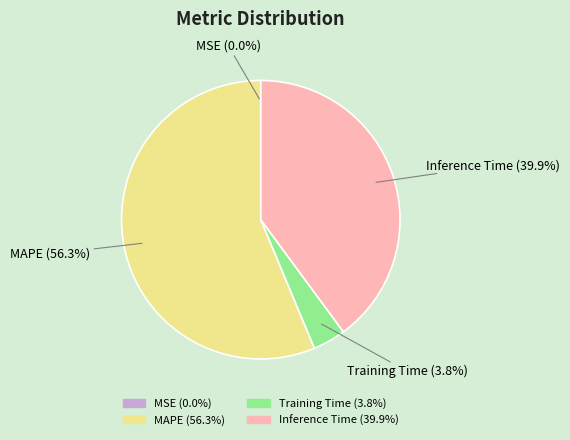

Which slice is the largest?

MAPE